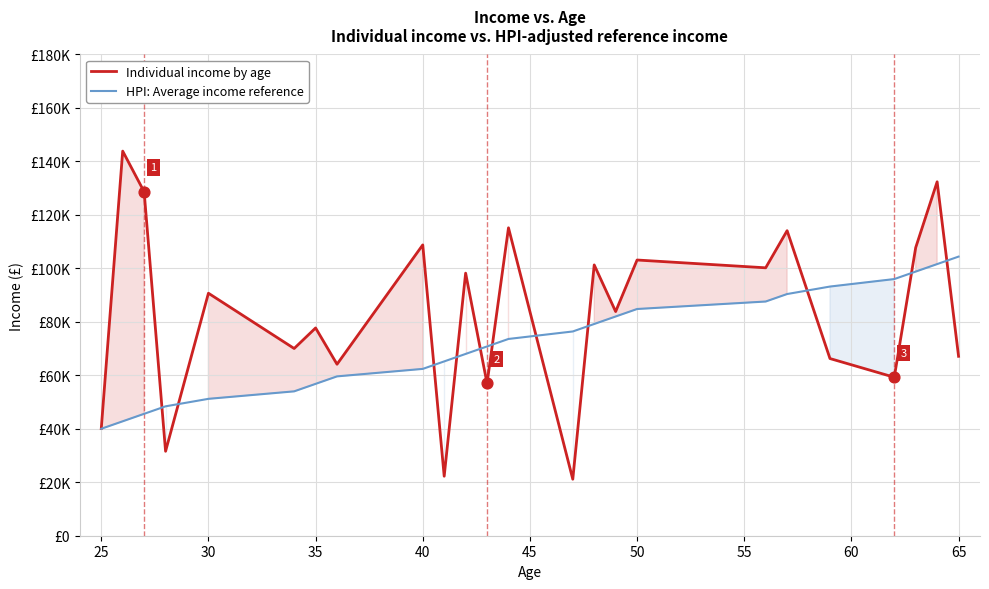

Is the value of Individual income by age at 23 greater than the value of HPI: Average income reference at 21?

No